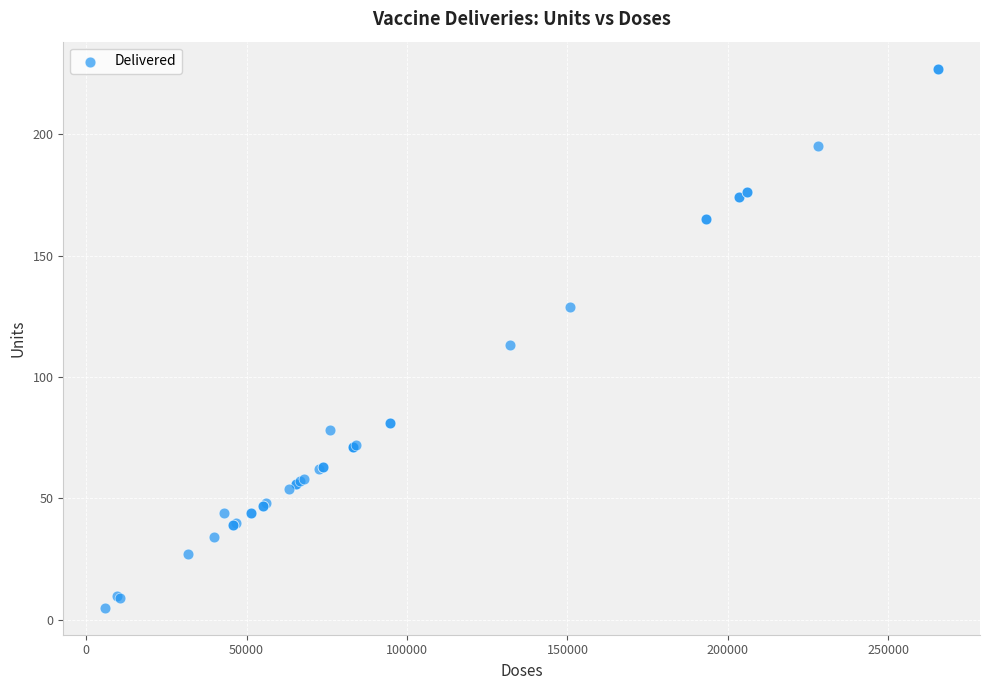

What Y value in the scatter plot is closest to 116?

113